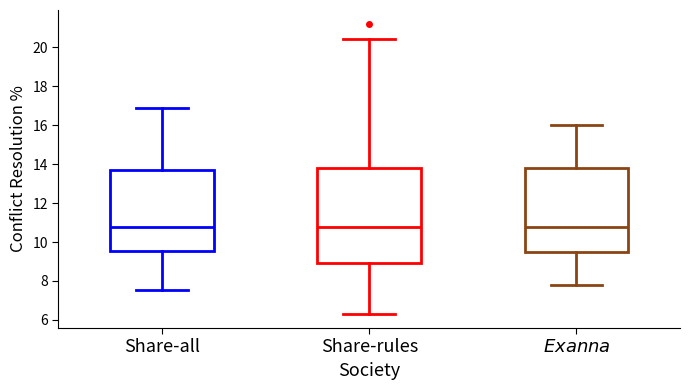

Where does the median line of the box for $\it{Exanna}$ sit on the y-axis? The values are not printed on the chart, so give them approximately, as read against the axis.

10.8